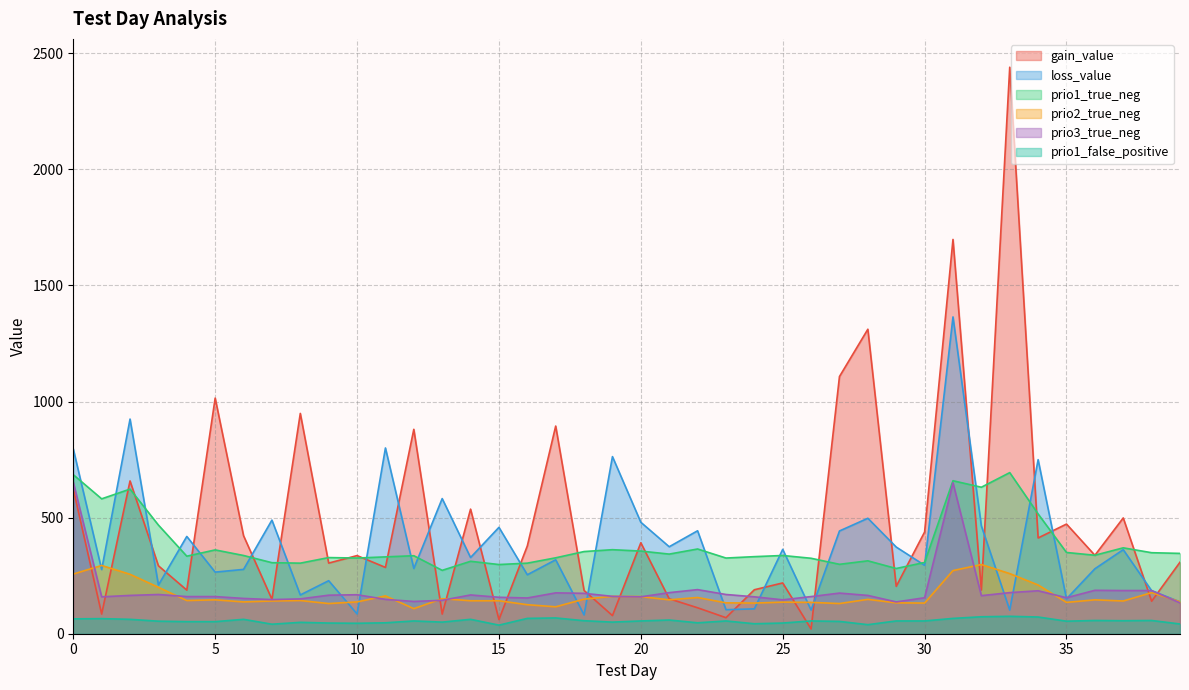

How many series are shown in this chart?

6